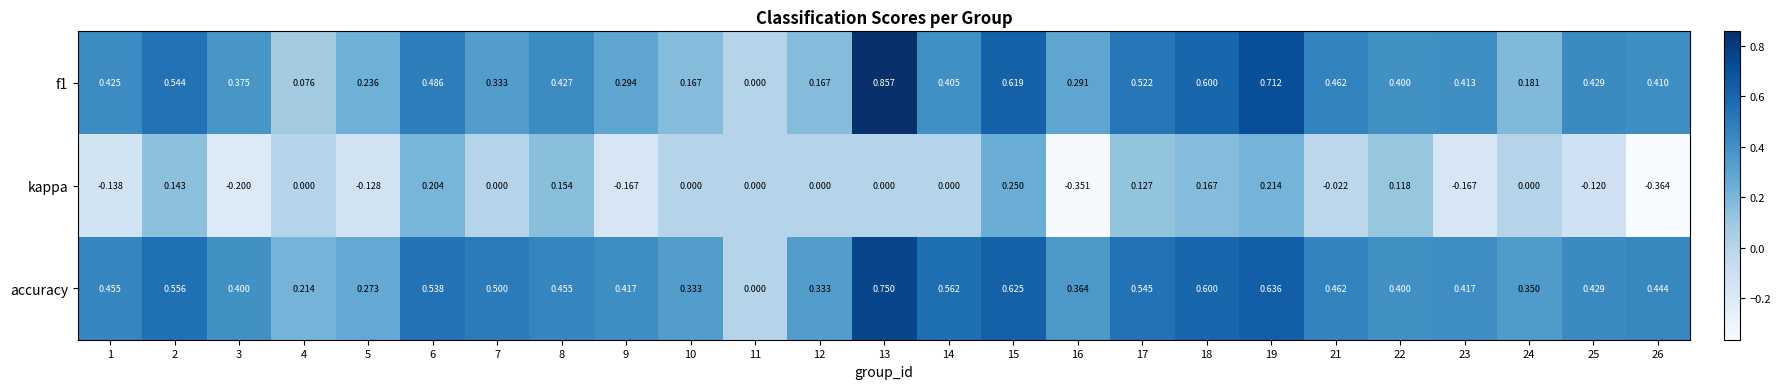

Count the number of data series in this chart.

3